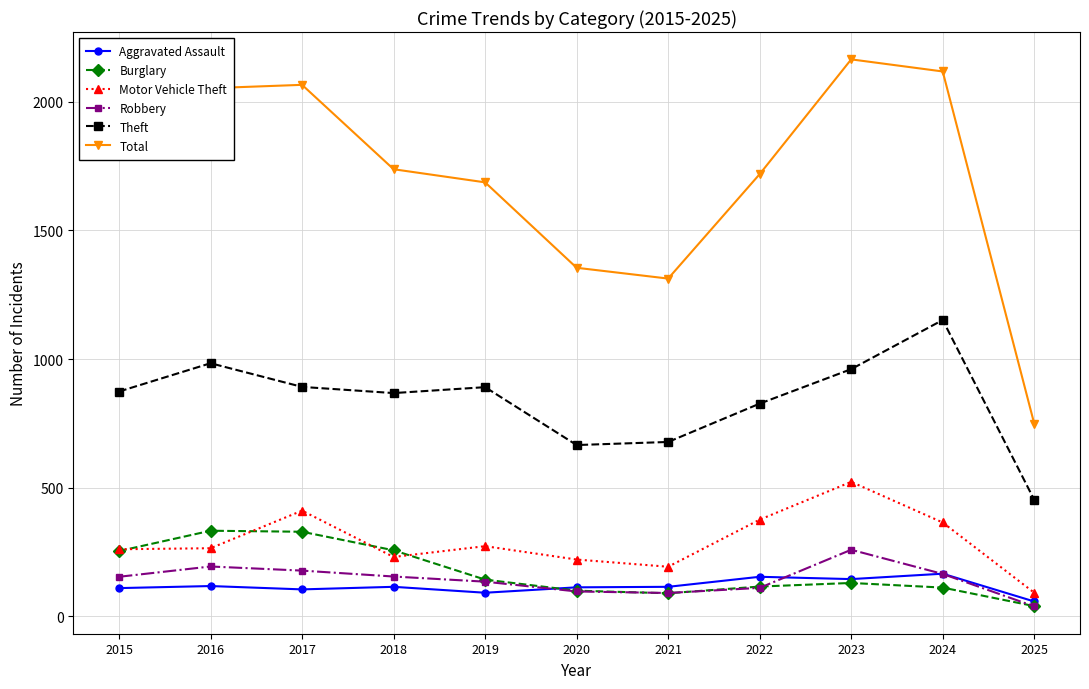

List the series in order of their peak value, highest first.

Total, Theft, Motor Vehicle Theft, Burglary, Robbery, Aggravated Assault